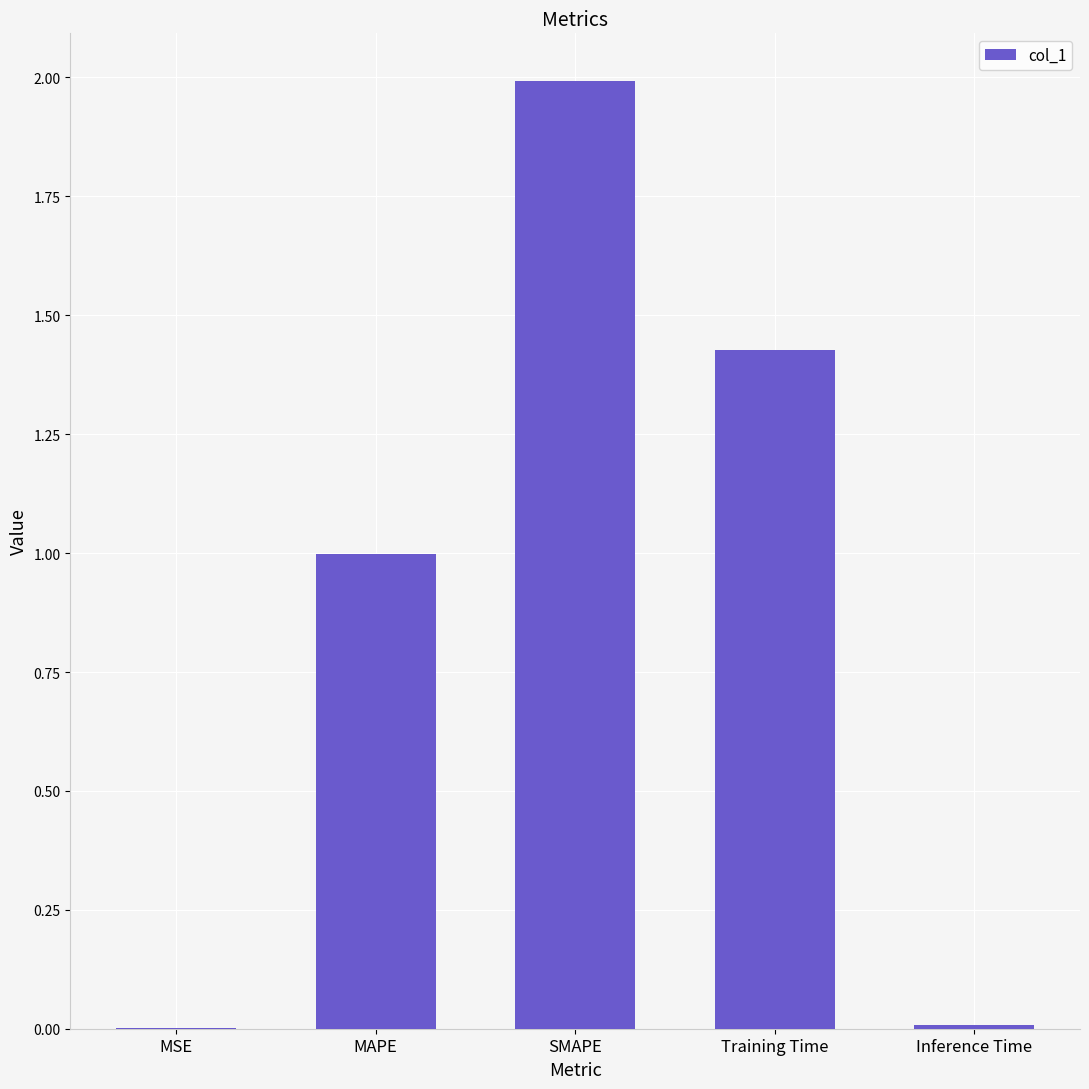

The chart shows a value of 2.0 at SMAPE. True or false?

True